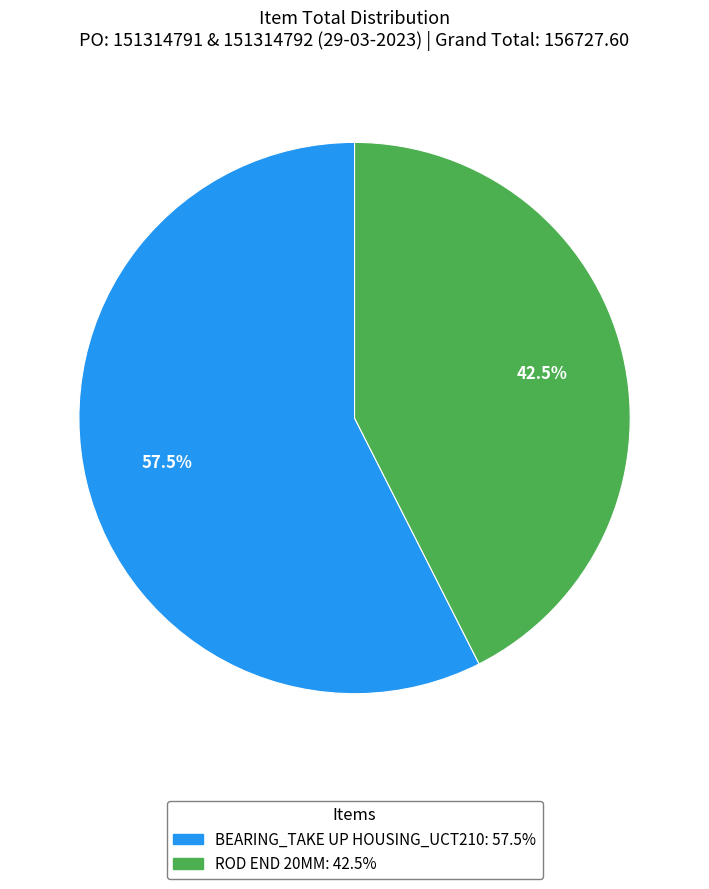

Combined, what portion of the pie is BEARING_TAKE UP HOUSING_UCT210 and ROD END 20MM?

100.0%